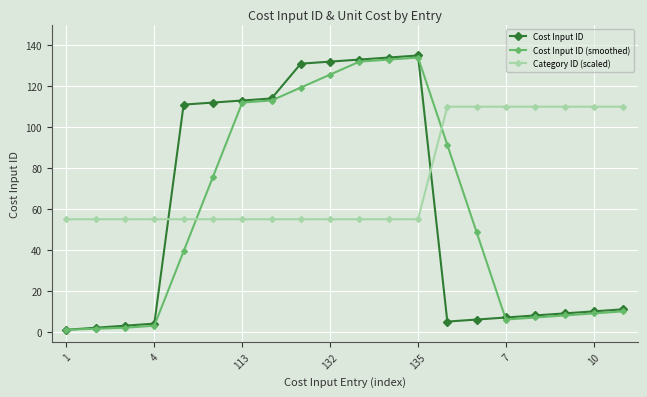

How many times do Category ID (scaled) and Cost Input ID cross each other?

2